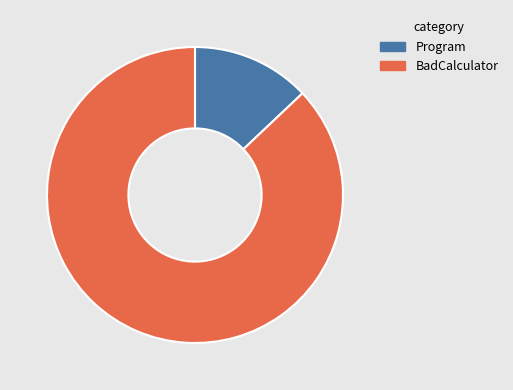

Which slice is the largest?

BadCalculator